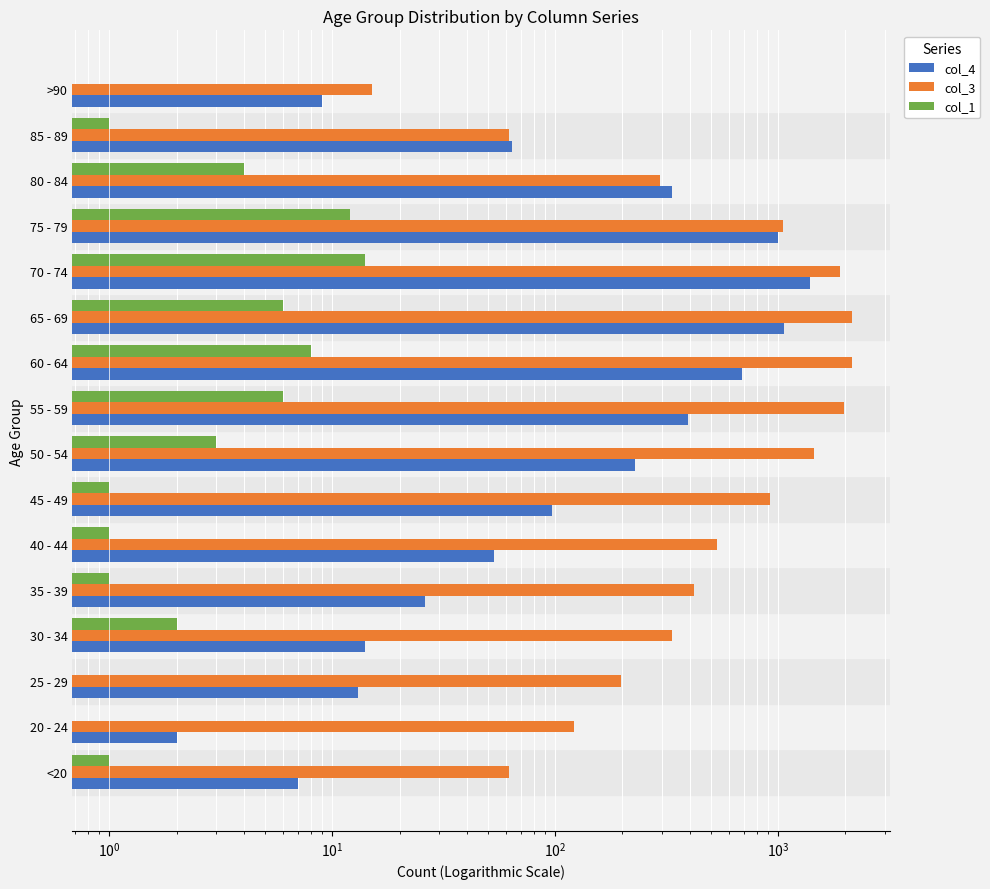

At how many categories does at least one series exceed 884?

7